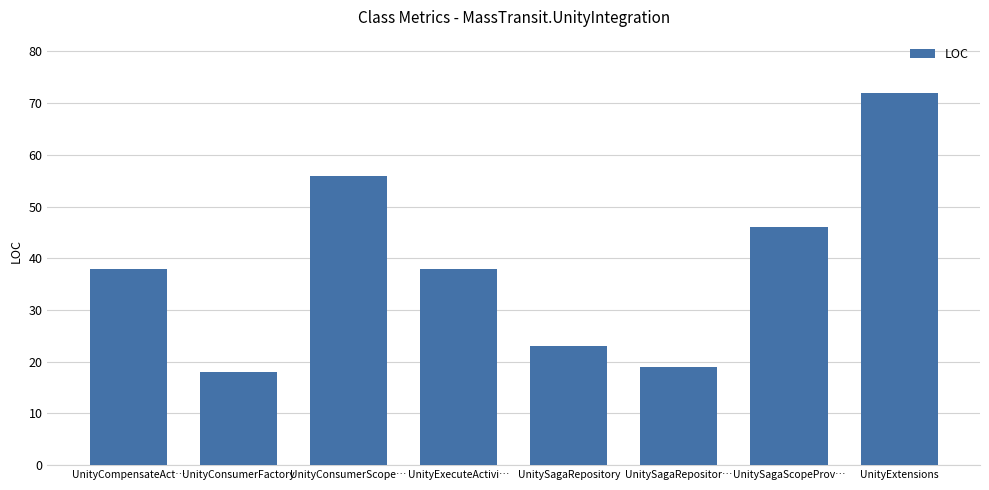

Count the number of categories in the chart.

8